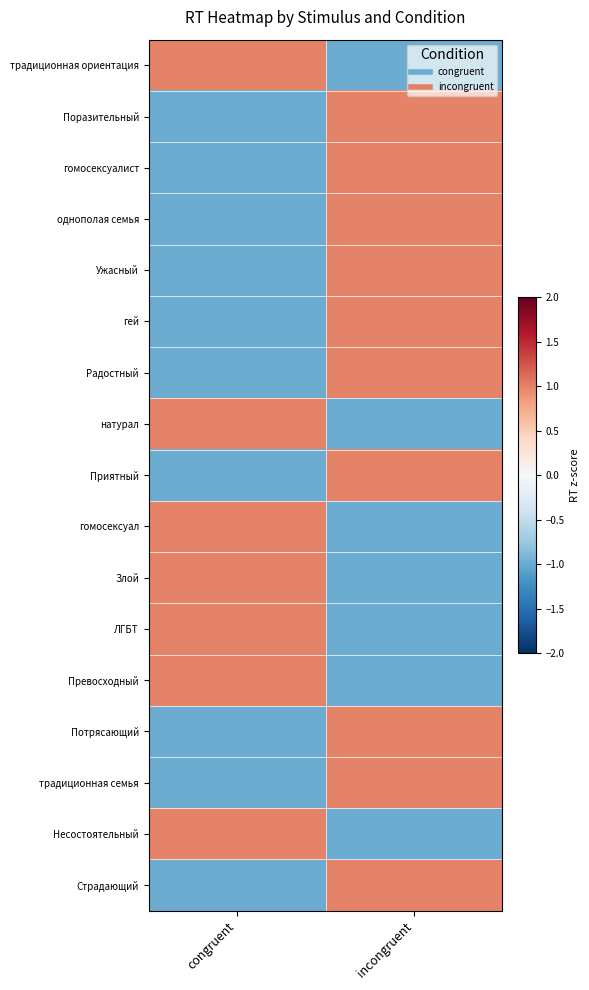

What is the total value across all series at congruent?

-3.0